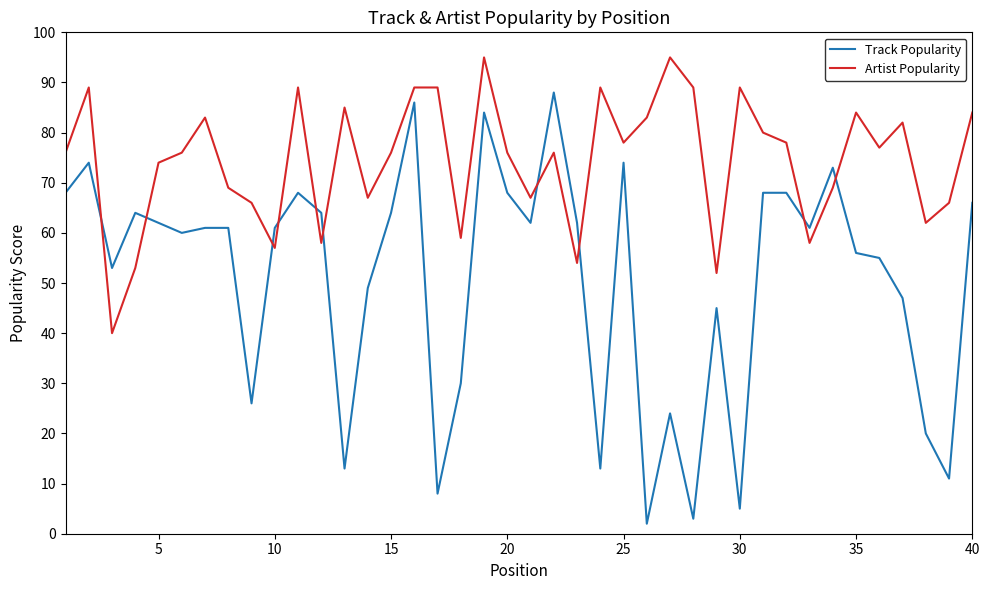

How many intersections are there between Artist Popularity and Track Popularity?

10